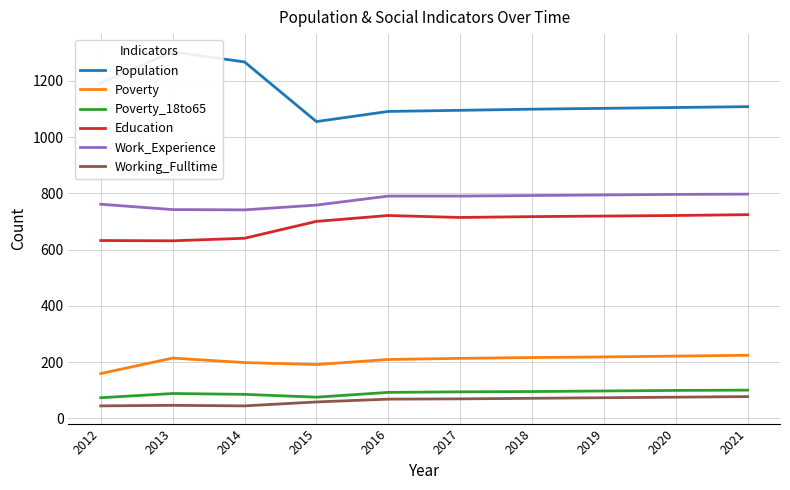

At which category does Poverty reach its first local peak?

2013